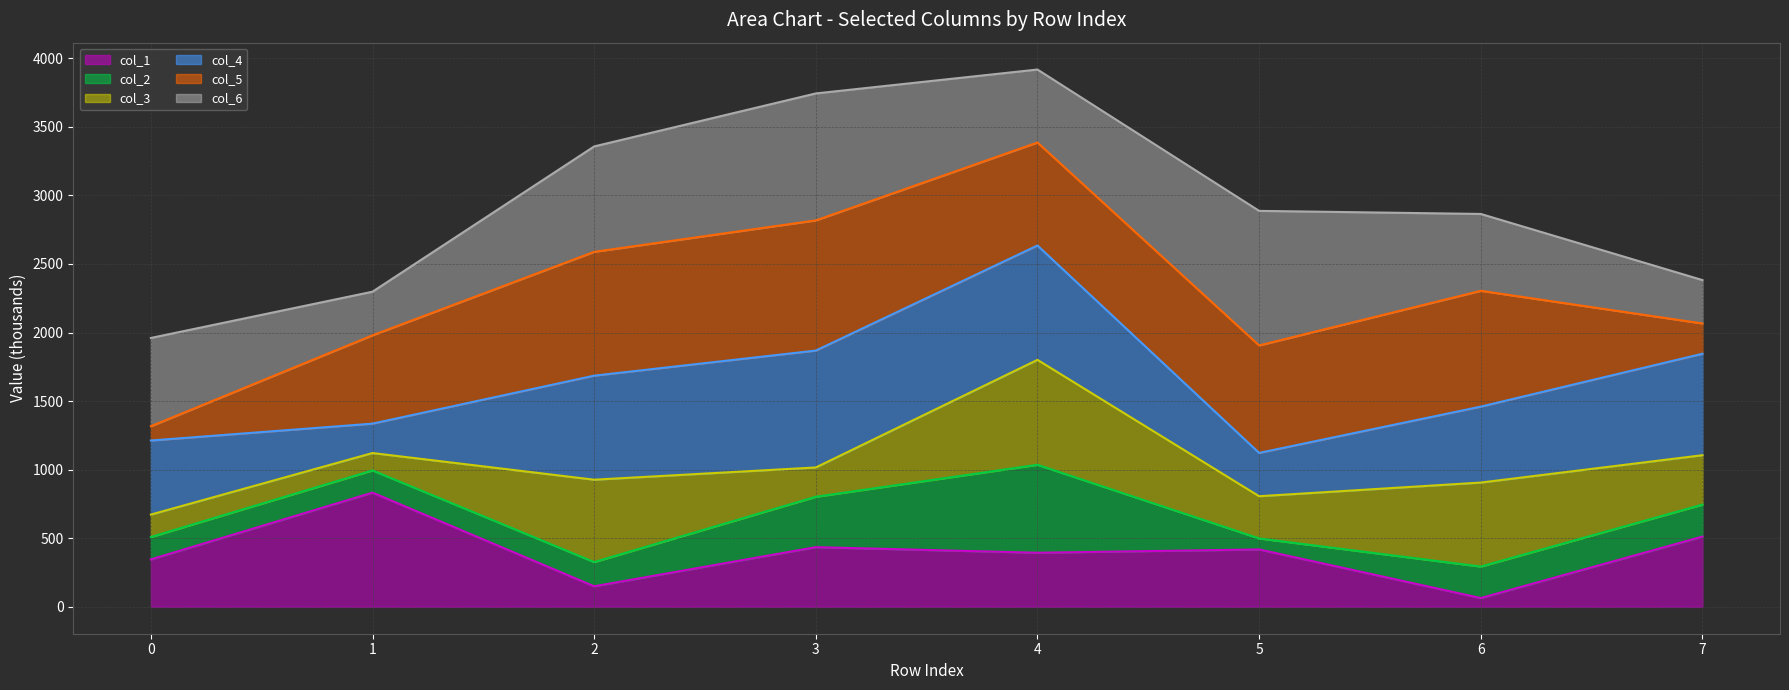

At which category does the chart reach its peak across all series?

4